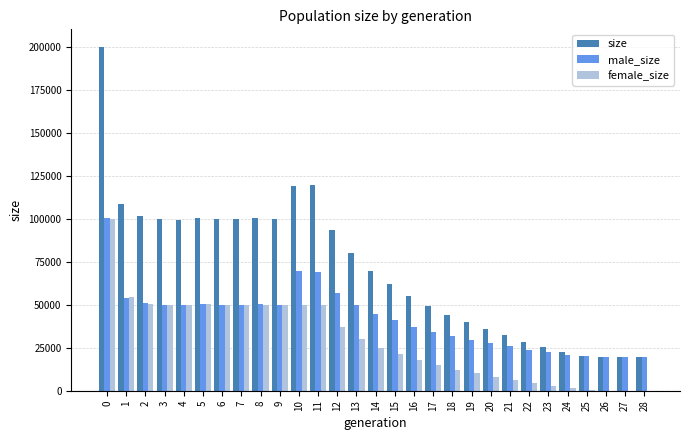

Are the bars horizontal?

No